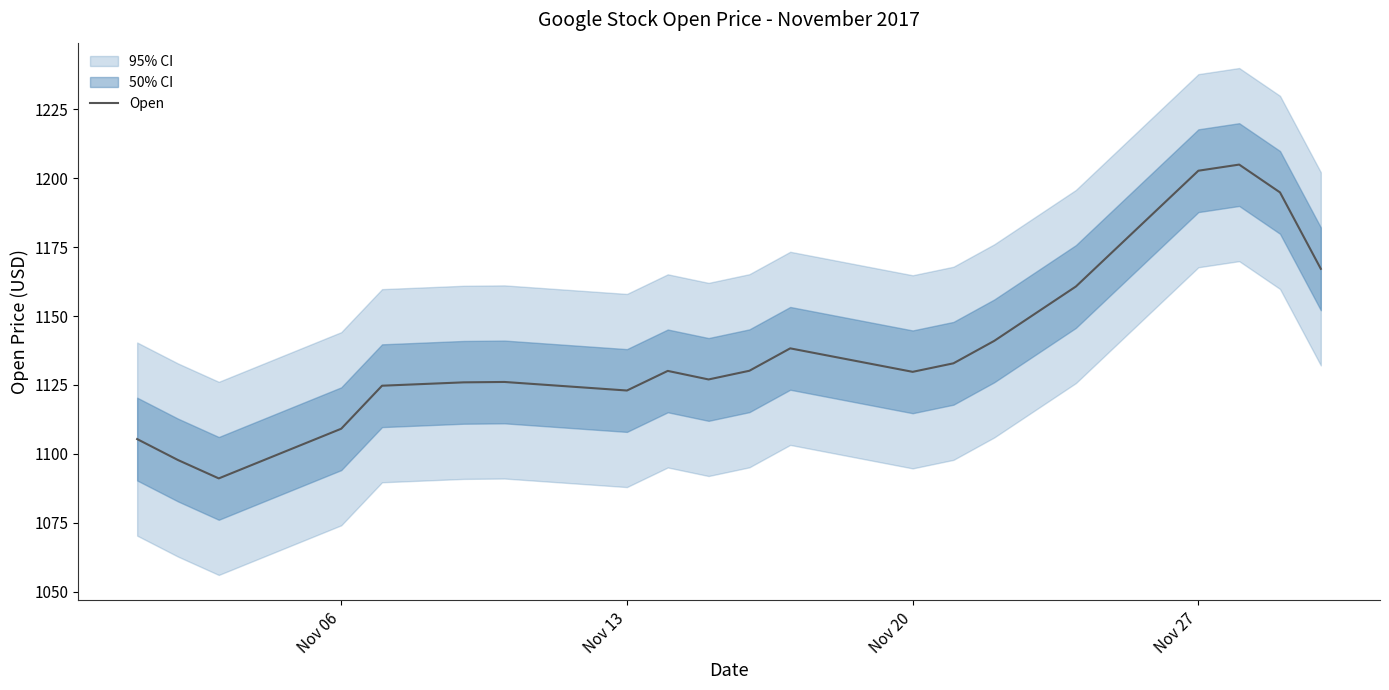

True or false: Open has a value of 1202.7 at Nov 27.

True